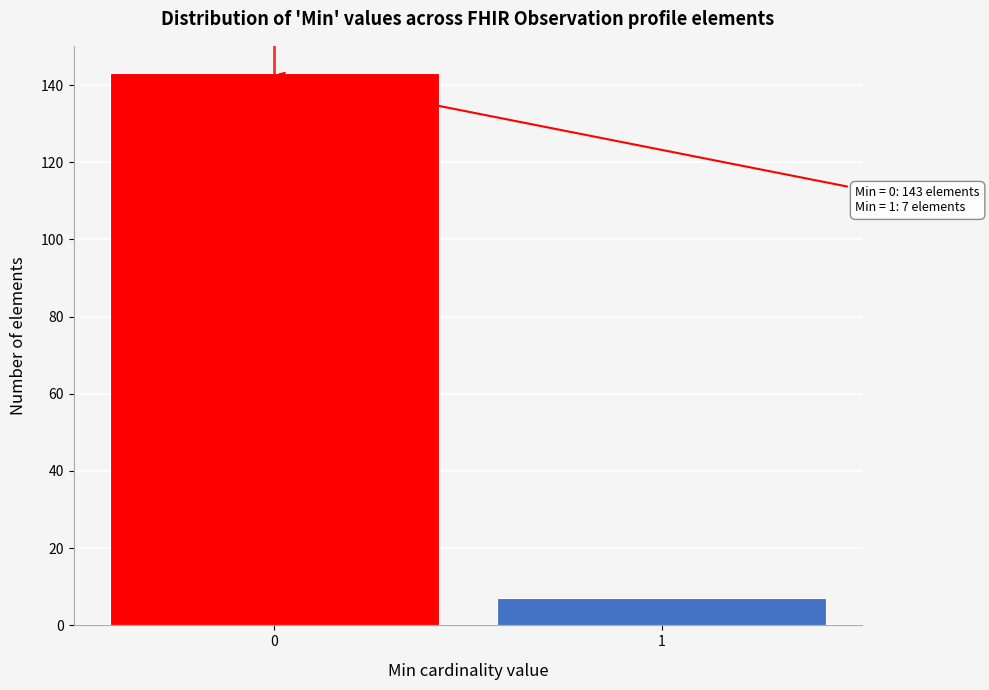

Reading left to right, what are all the values shown in this chart?

0=143	1=7